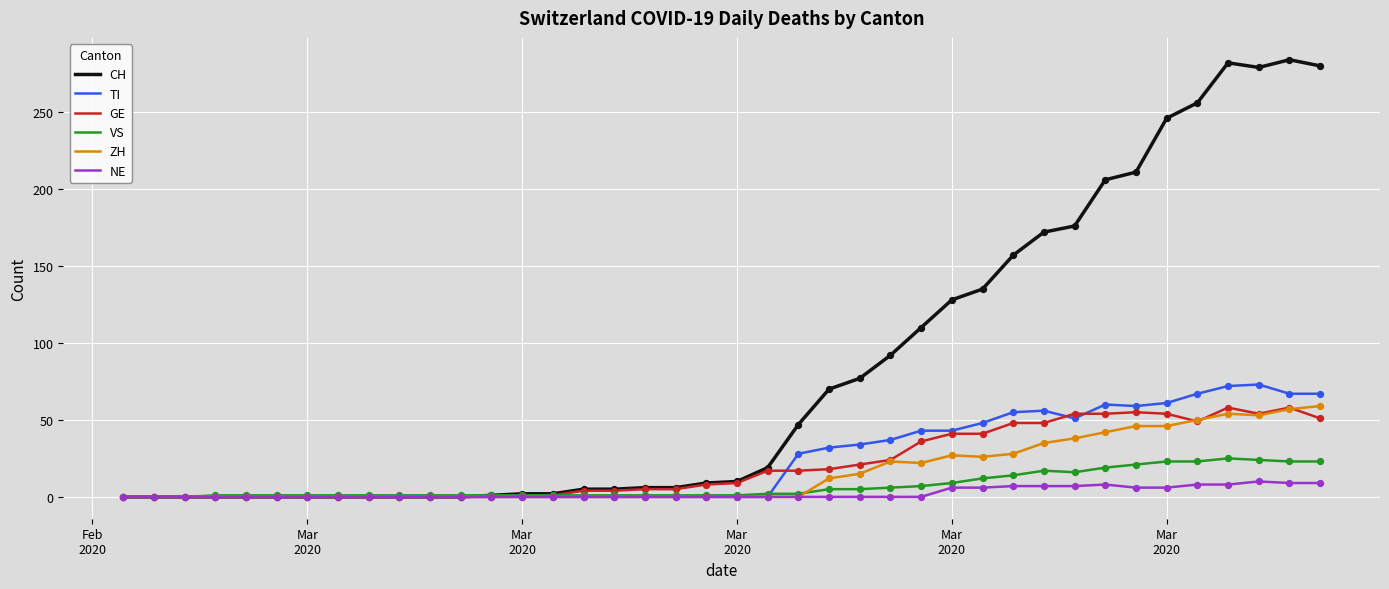

What is the highest value of the TI series?

73